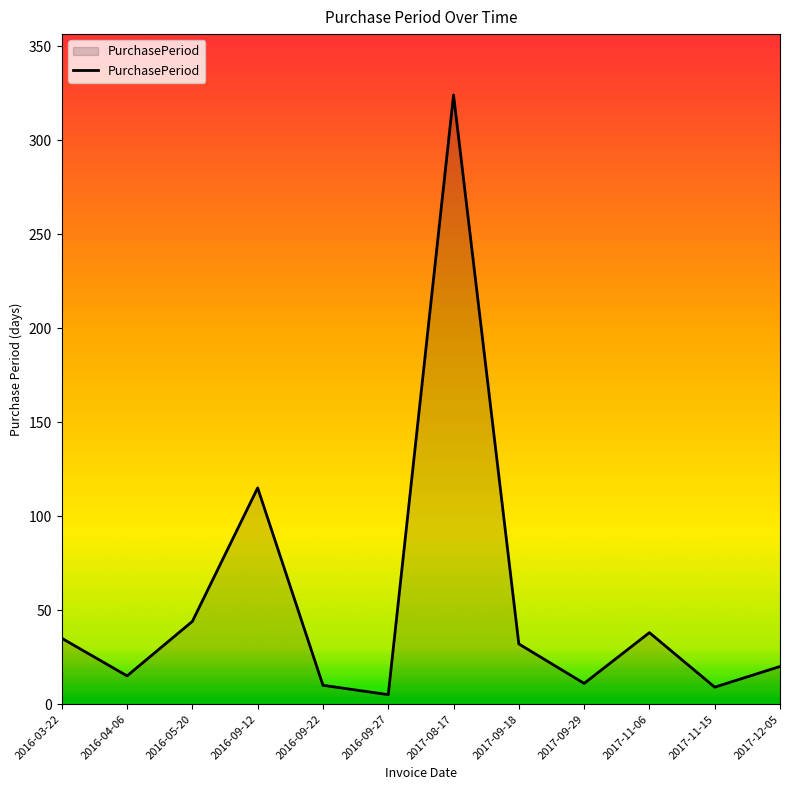

How many interior local peaks (higher than both neighbors) does the data have?

3